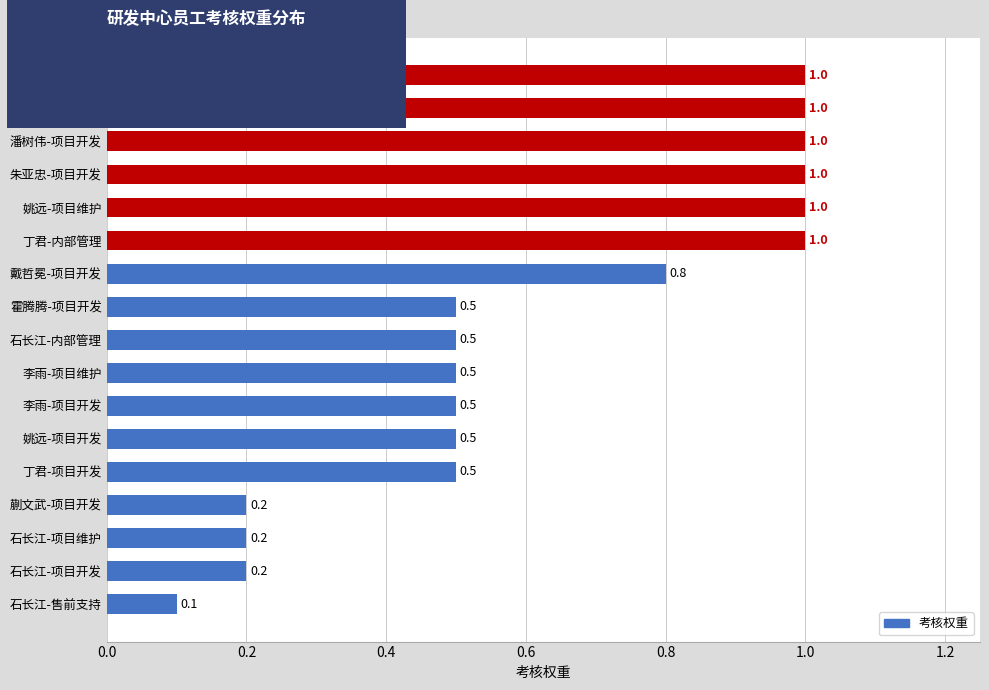

Reading top to bottom, extract all data points from this chart.

黄艳-内部管理=1.0	霍腾腾-项目维护=1.0	潘树伟-项目开发=1.0	朱亚忠-项目开发=1.0	姚远-项目维护=1.0	丁君-内部管理=1.0	戴哲冕-项目开发=0.8	霍腾腾-项目开发=0.5	石长江-内部管理=0.5	李雨-项目维护=0.5	李雨-项目开发=0.5	姚远-项目开发=0.5	丁君-项目开发=0.5	蒯文武-项目开发=0.2	石长江-项目维护=0.2	石长江-项目开发=0.2	石长江-售前支持=0.1